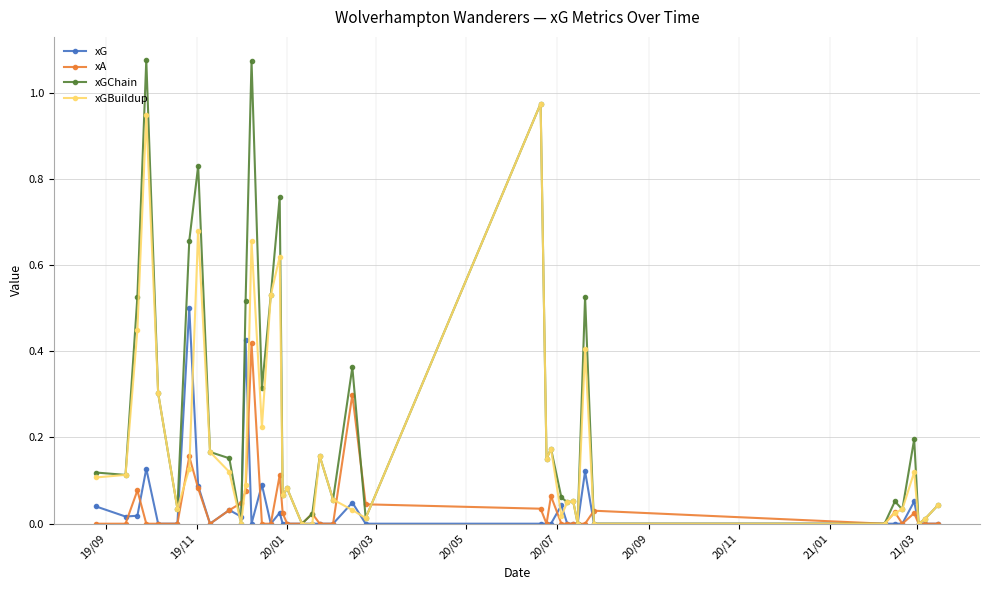

True or false: xGBuildup has more than 2 points higher than both neighbors.

True